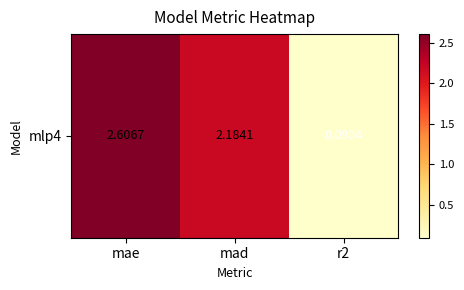

How many series are shown in this chart?

1